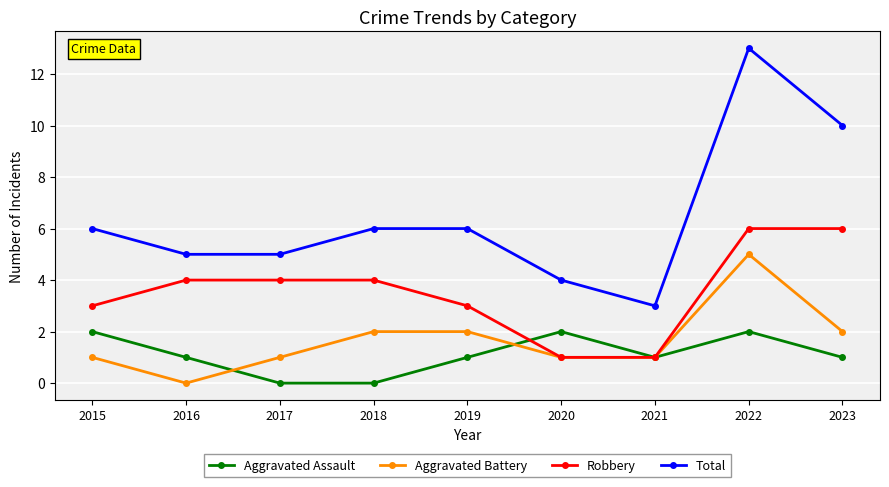

What value does the Robbery series have at 2018?

4